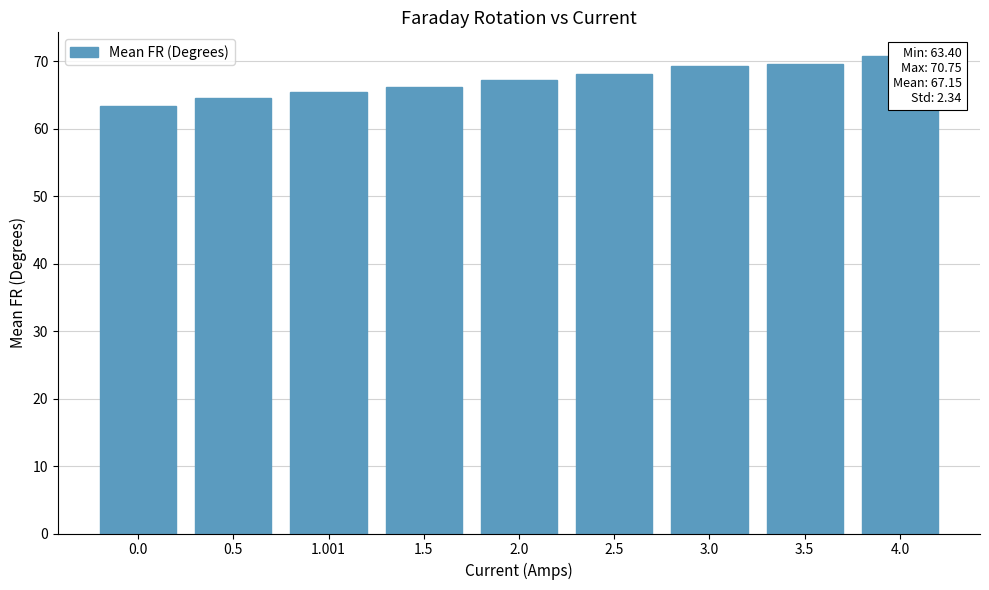

What is the difference between the maximum and minimum values?

7.4